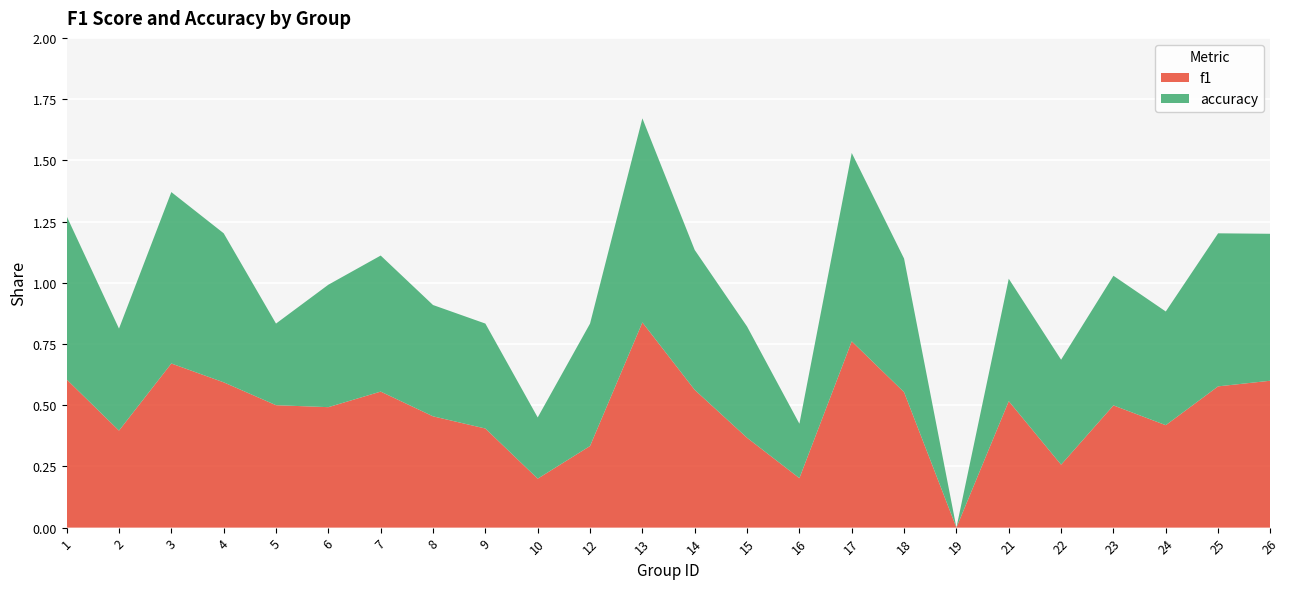

Reading right to left, what are all the values shown in this chart?

f1: 26=0.6	25=0.6	24=0.4	23=0.5	22=0.3	21=0.5	19=0.0	18=0.6	17=0.8	16=0.2	15=0.4	14=0.6	13=0.8	12=0.3	10=0.2	9=0.4	8=0.5	7=0.6	6=0.5	5=0.5	4=0.6	3=0.7	2=0.4	1=0.6
accuracy: 26=0.6	25=0.6	24=0.5	23=0.5	22=0.4	21=0.5	19=0.0	18=0.5	17=0.8	16=0.2	15=0.5	14=0.6	13=0.8	12=0.5	10=0.2	9=0.4	8=0.5	7=0.6	6=0.5	5=0.3	4=0.6	3=0.7	2=0.4	1=0.7